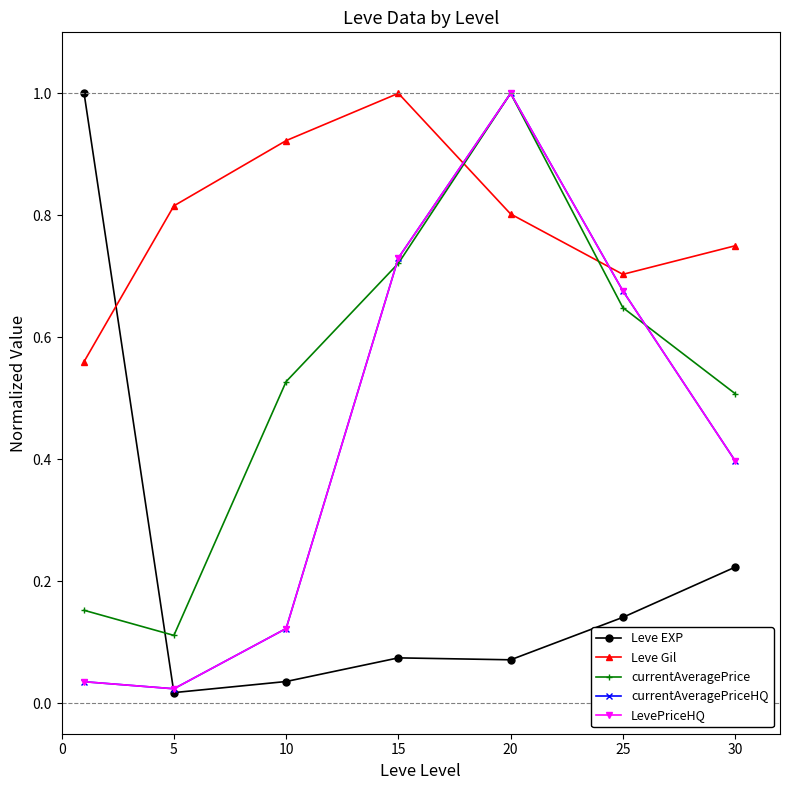

Where is the first local maximum for Leve Gil?

15